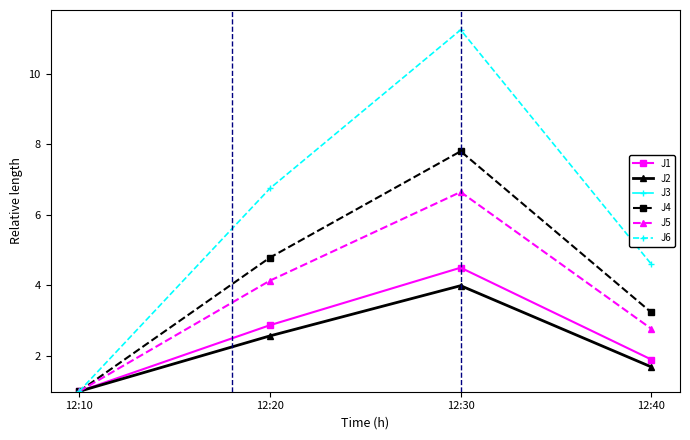

What is the total value across all series at 12:10?

5.0